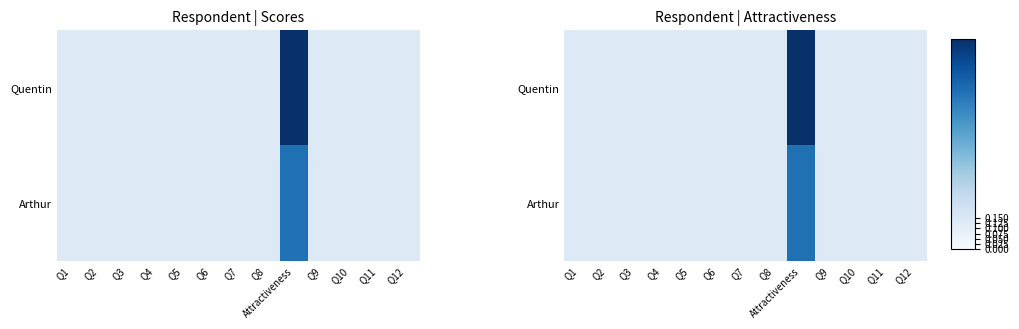

At how many categories does at least one series exceed 0?

13